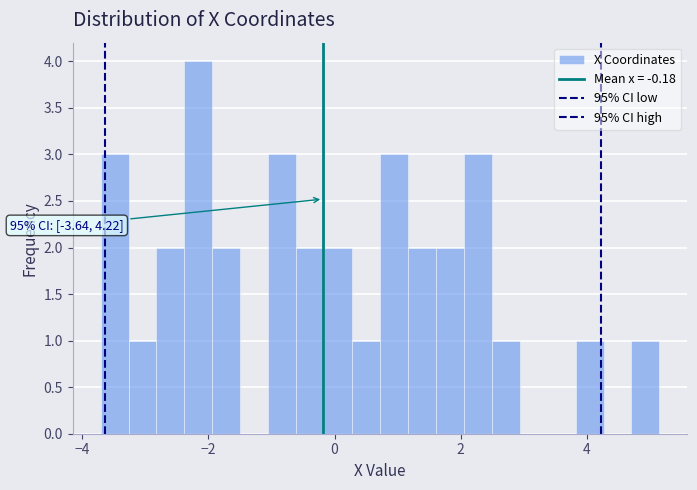

Read against the x-axis, roughly where is the centre of the tallest bar?

-2.2